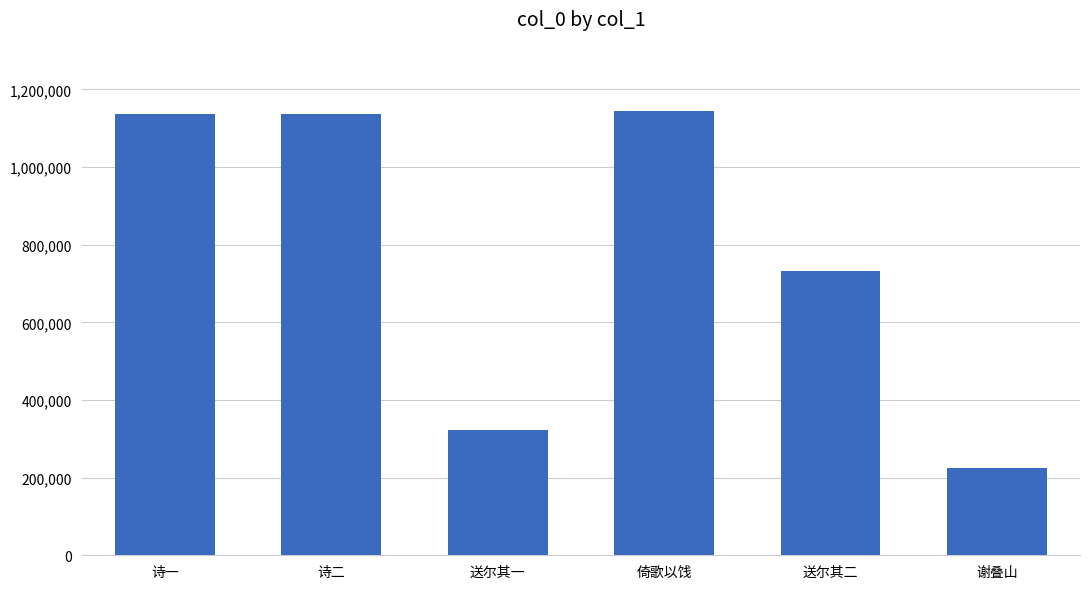

What is the label of the 3rd bar from the left?

送尔其一